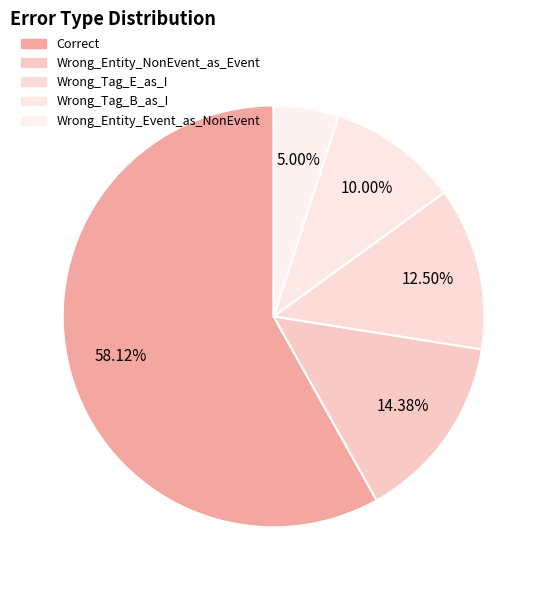

To the nearest percent, what portion does Wrong_Tag_E_as_I represent?

12%